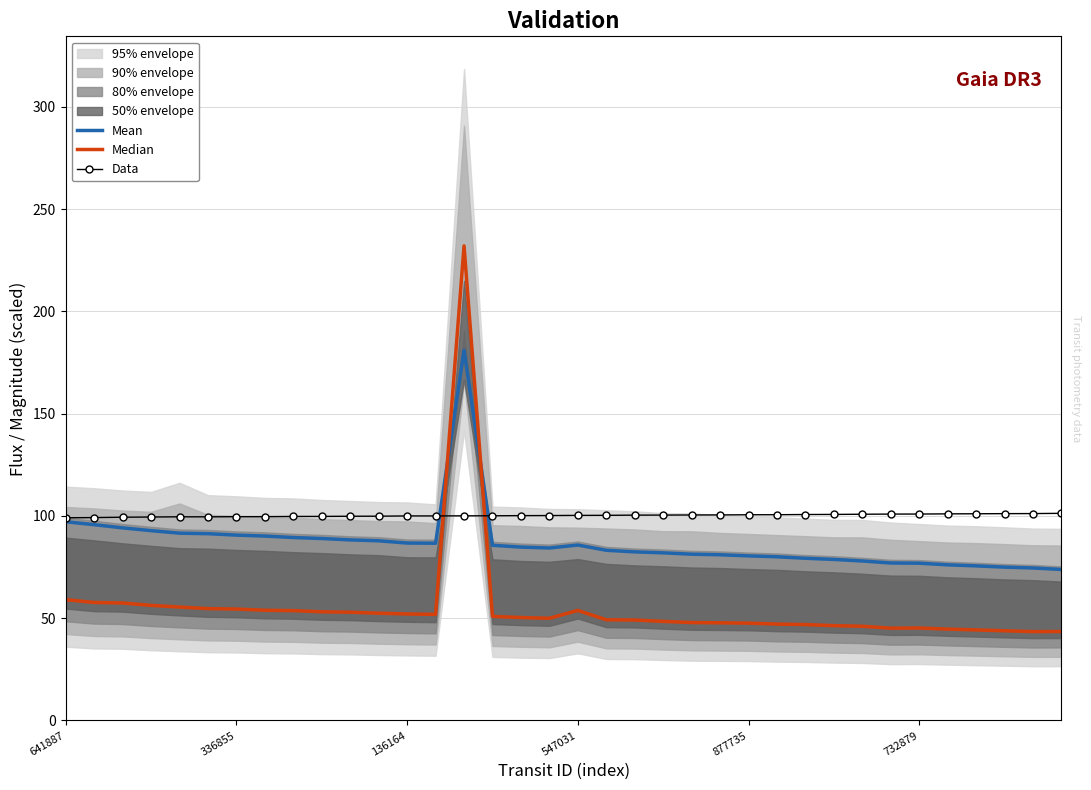

What is the difference between the Data values at 26 and 7?

1.0